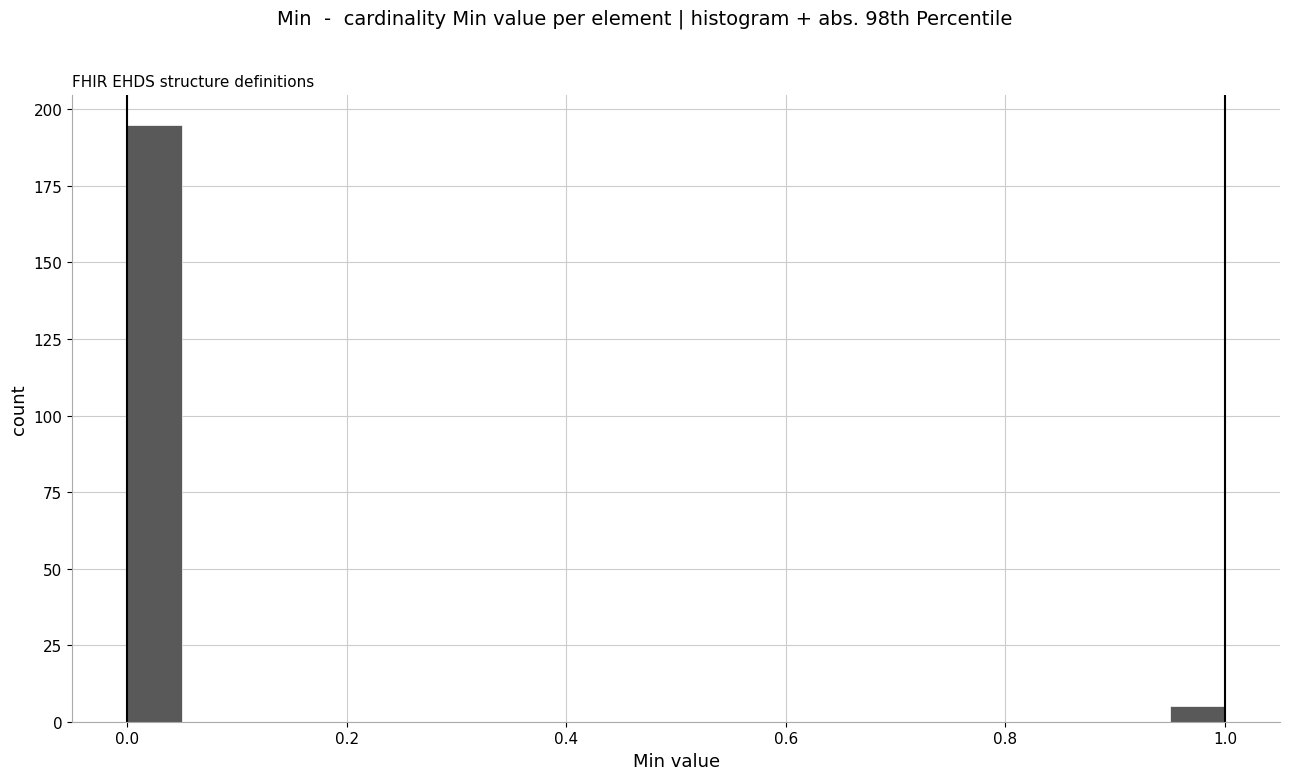

Around what value on the x-axis is the tallest bar? Give the approximate position of its centre, as read against the axis.

0.02